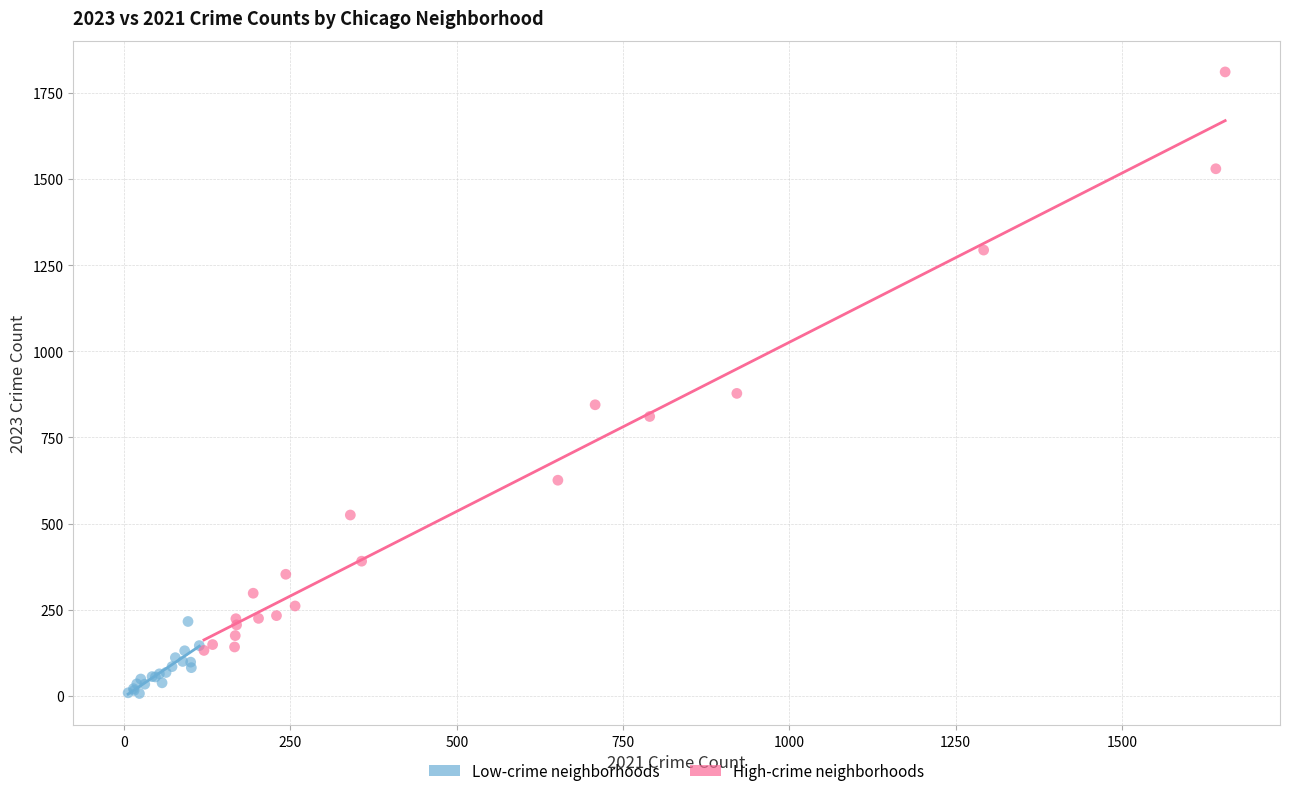

Which series reaches the minimum Y coordinate?

Low-crime neighborhoods